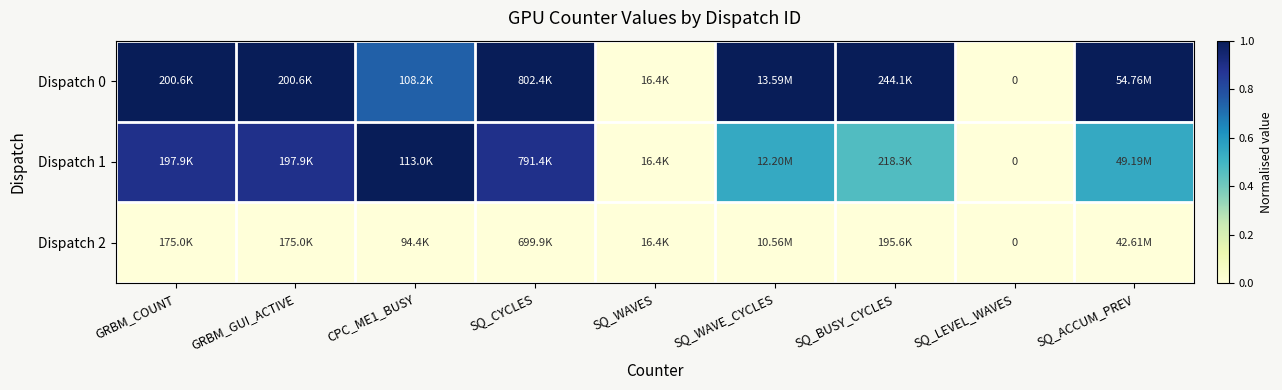

What is the sum of all Dispatch 0 values?

6.7